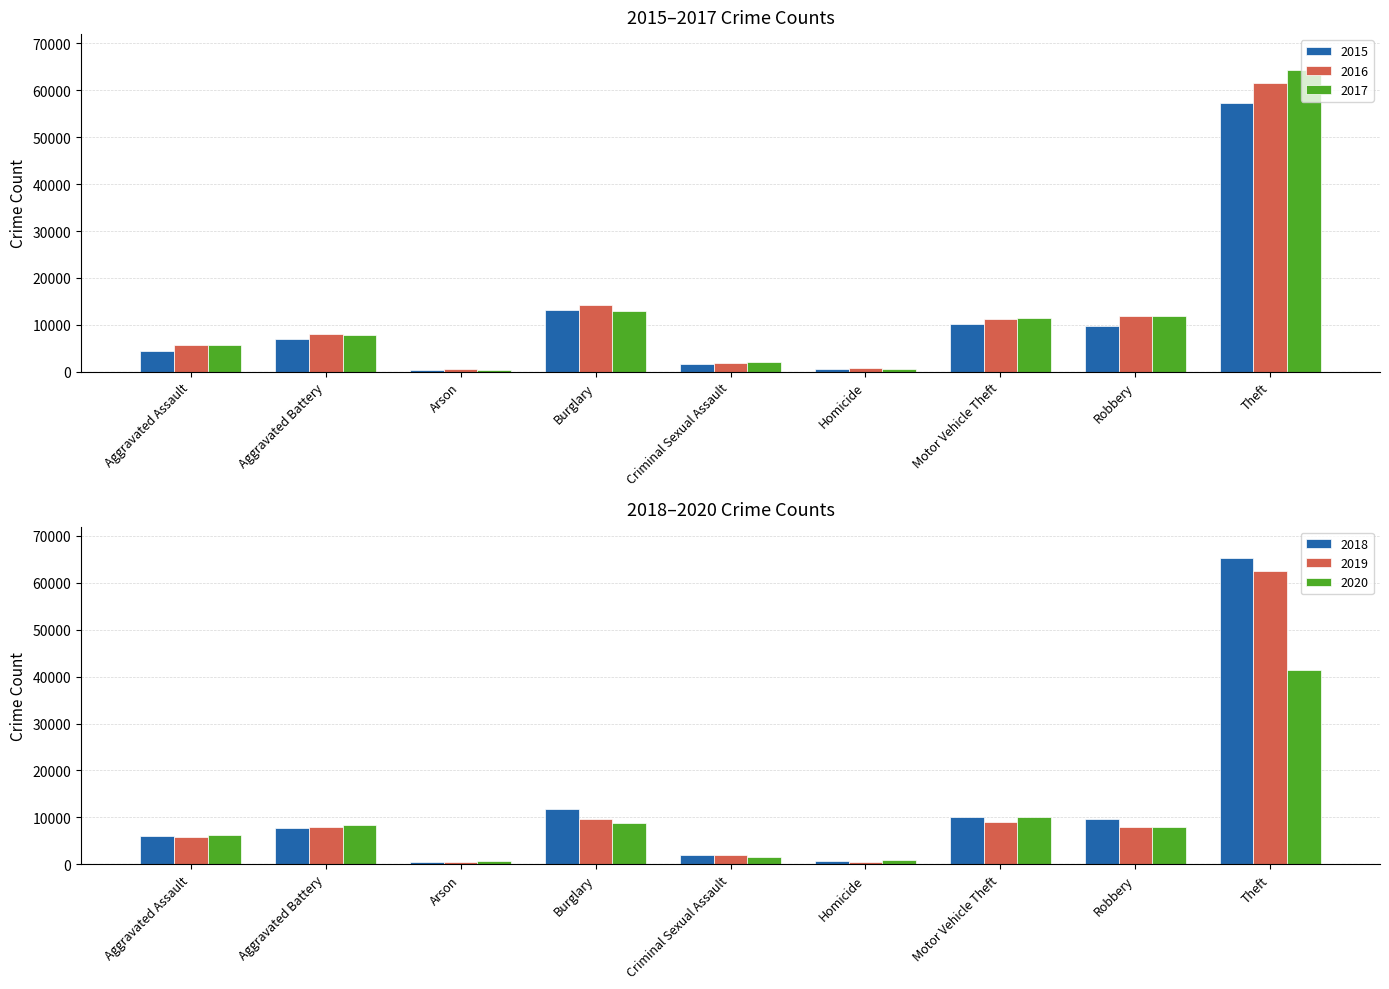

Reading left to right, transcribe all the data shown in this chart.

2015: Aggravated Assault=4480	Aggravated Battery=7018	Arson=448	Burglary=13184	Criminal Sexual Assault=1683	Homicide=496	Motor Vehicle Theft=10068	Robbery=9638	Theft=57350
2016: Aggravated Assault=5712	Aggravated Battery=8086	Arson=515	Burglary=14289	Criminal Sexual Assault=1835	Homicide=786	Motor Vehicle Theft=11286	Robbery=11960	Theft=61621
2017: Aggravated Assault=5793	Aggravated Battery=7845	Arson=444	Burglary=13001	Criminal Sexual Assault=1960	Homicide=672	Motor Vehicle Theft=11380	Robbery=11880	Theft=64386
2018: Aggravated Assault=6001	Aggravated Battery=7734	Arson=373	Burglary=11747	Criminal Sexual Assault=2005	Homicide=589	Motor Vehicle Theft=9985	Robbery=9681	Theft=65287
2019: Aggravated Assault=5841	Aggravated Battery=7857	Arson=376	Burglary=9638	Criminal Sexual Assault=1898	Homicide=498	Motor Vehicle Theft=8977	Robbery=7995	Theft=62492
2020: Aggravated Assault=6262	Aggravated Battery=8321	Arson=588	Burglary=8758	Criminal Sexual Assault=1472	Homicide=787	Motor Vehicle Theft=9959	Robbery=7855	Theft=41321